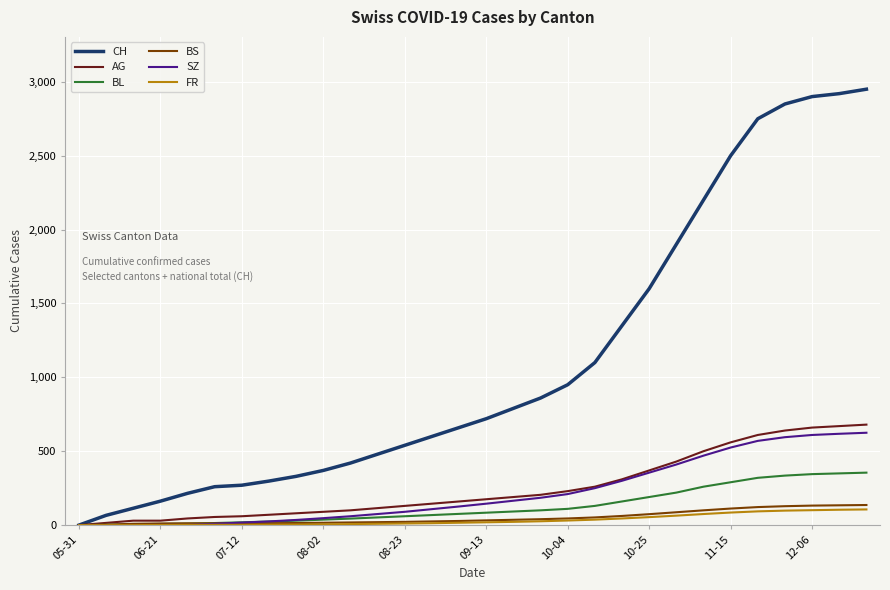

Which series has the largest range (max minus min)?

CH